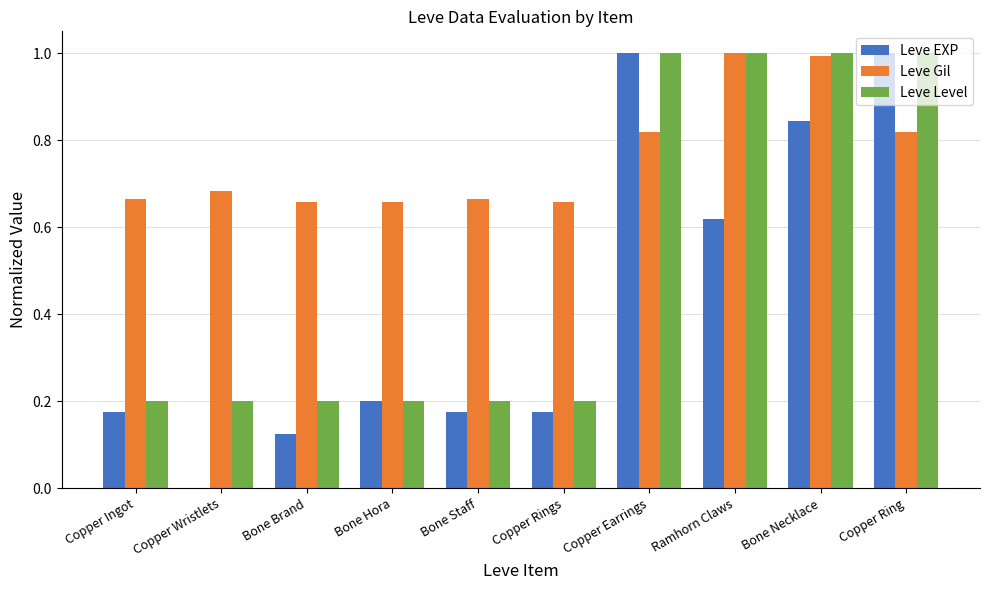

What is the sum of all Leve Level values?

5.2